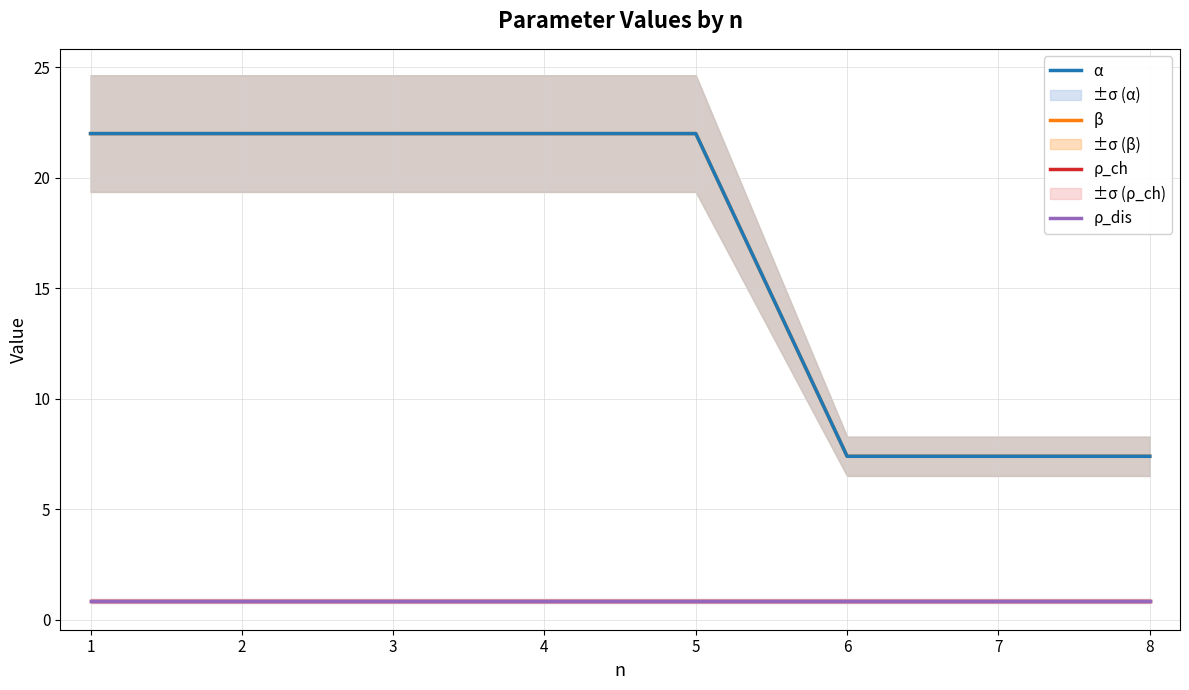

The ρ_dis series shows 0.8 at 4. True or false?

True